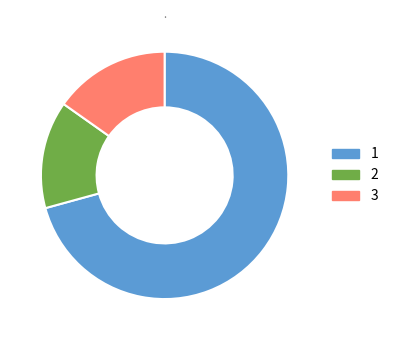

Does any single category account for the majority?

Yes